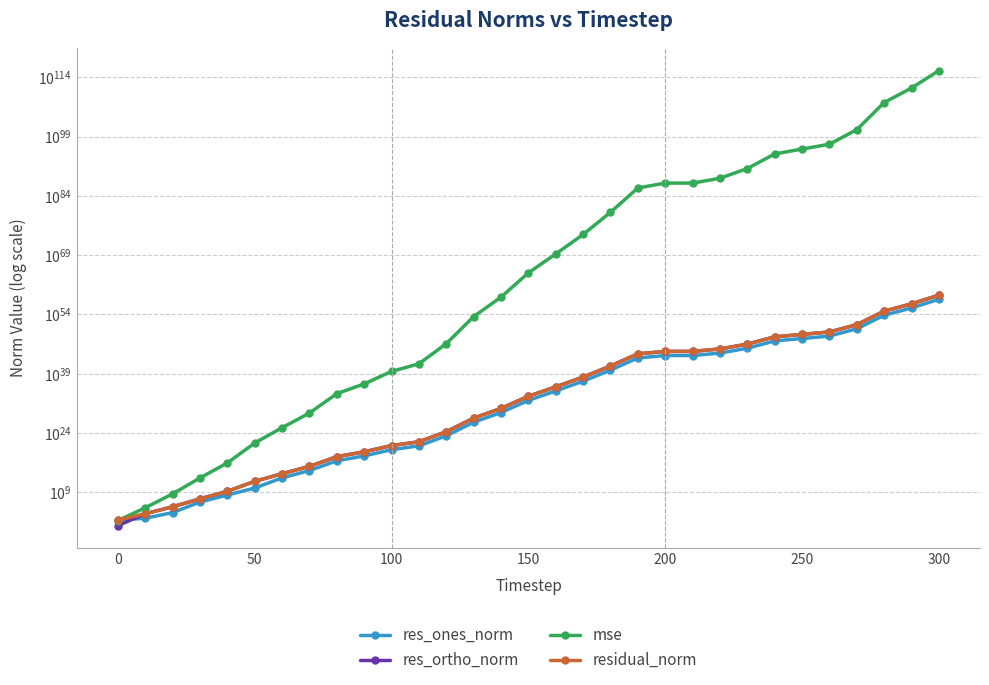

List the series in order of their peak value, highest first.

mse, residual_norm, res_ortho_norm, res_ones_norm